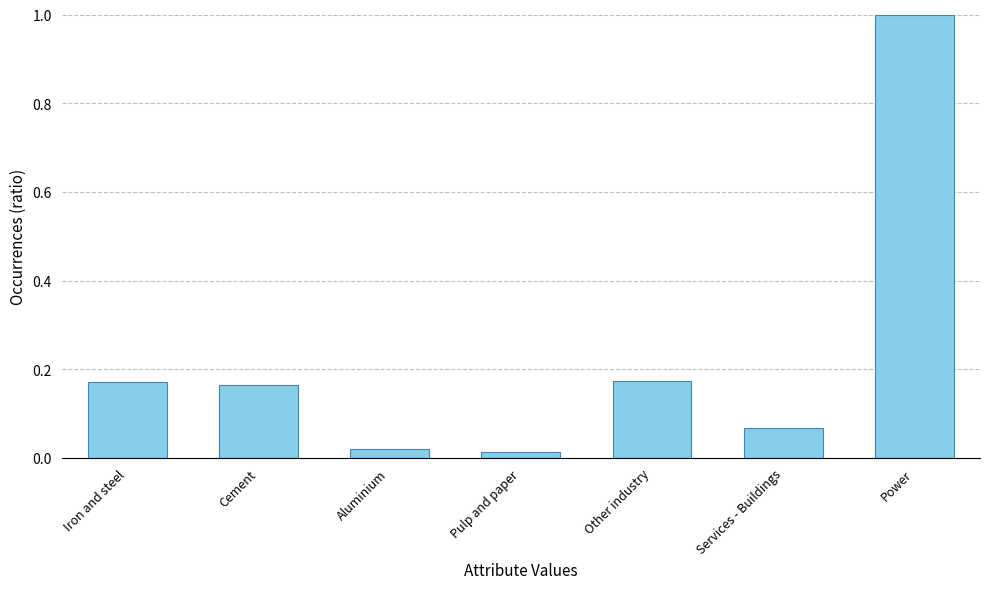

Which label corresponds to the largest value in the chart?

Power